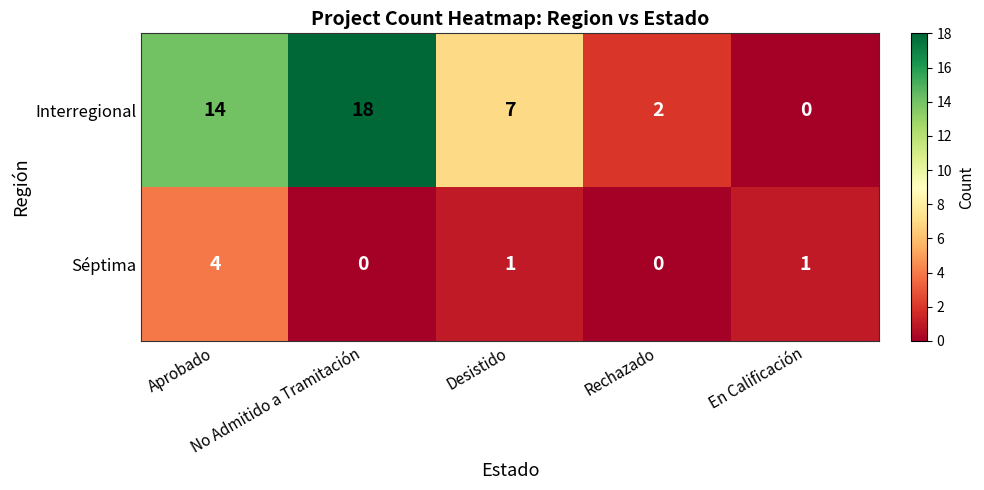

Between Aprobado and Desistido, which series saw the biggest shift?

Interregional